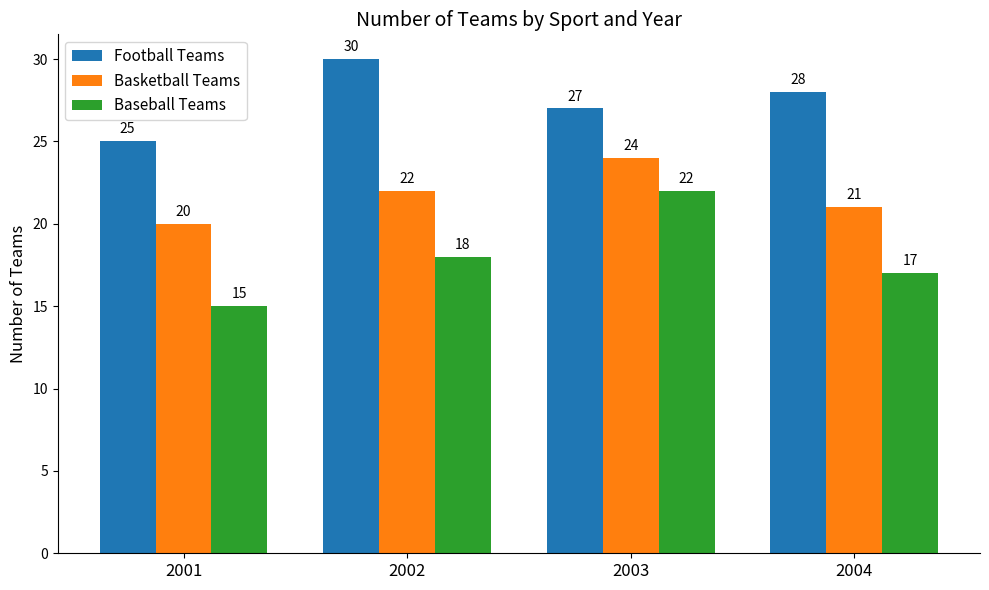

What is the difference between the maximum and minimum values in the Baseball Teams series?

7